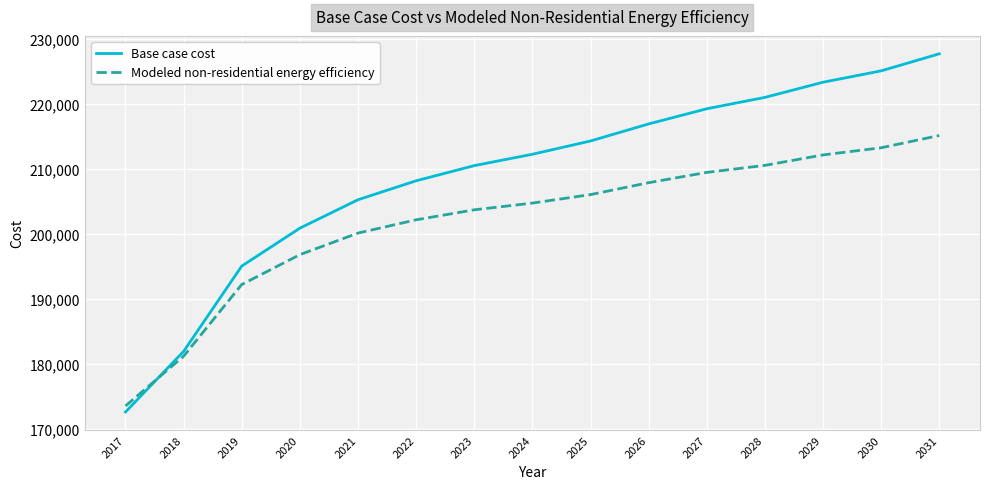

What is the sum of all Modeled non-residential energy efficiency values?

3029060.3